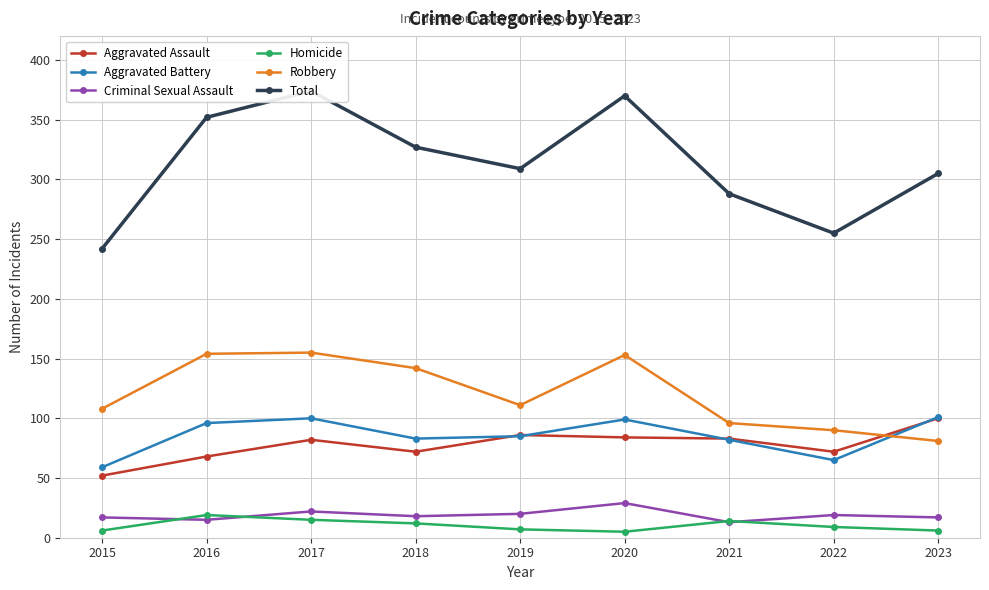

What is the total value across all series at 2022?

510